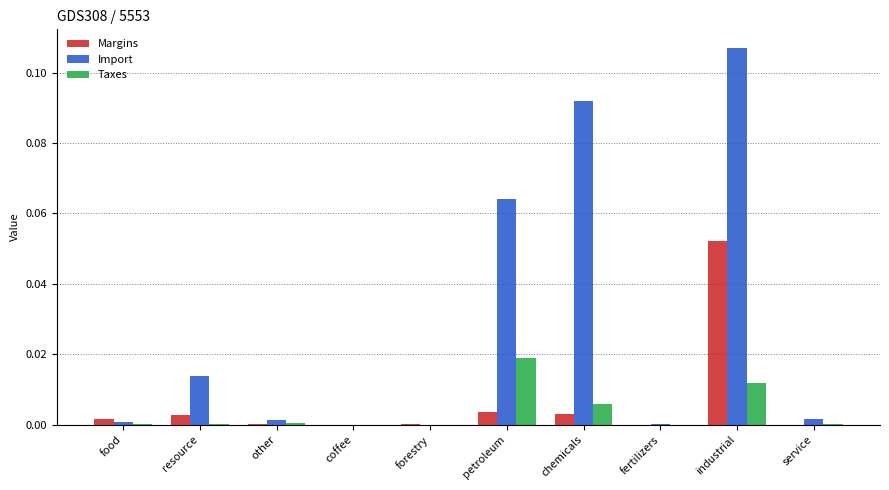

Is the value of Taxes at industrial greater than the value of Import at food?

Yes